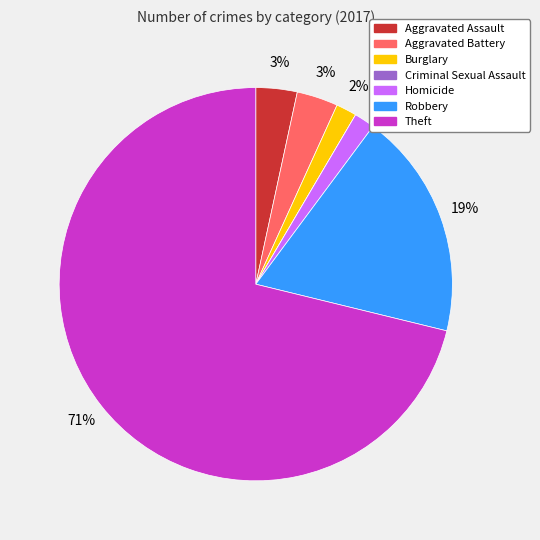

To the nearest percent, what is the difference between the largest and smallest slice percentages?

71%